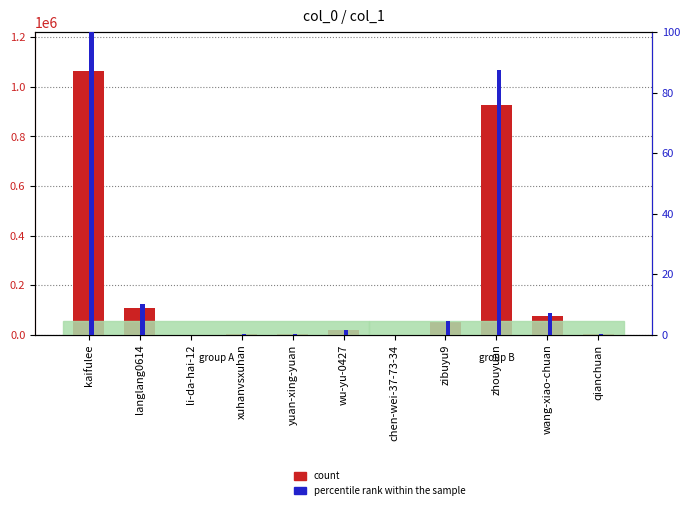

List the series in order of their peak value, highest first.

col_1, percentile rank within the sample